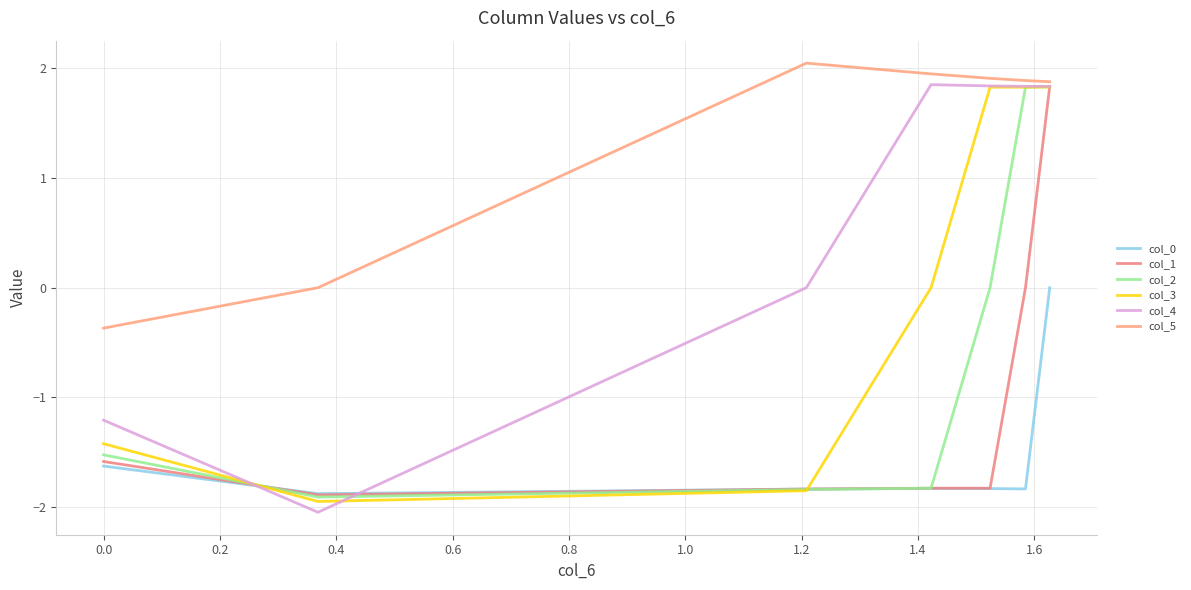

After their last crossing, which series has the higher values: col_2 or col_4?

col_4